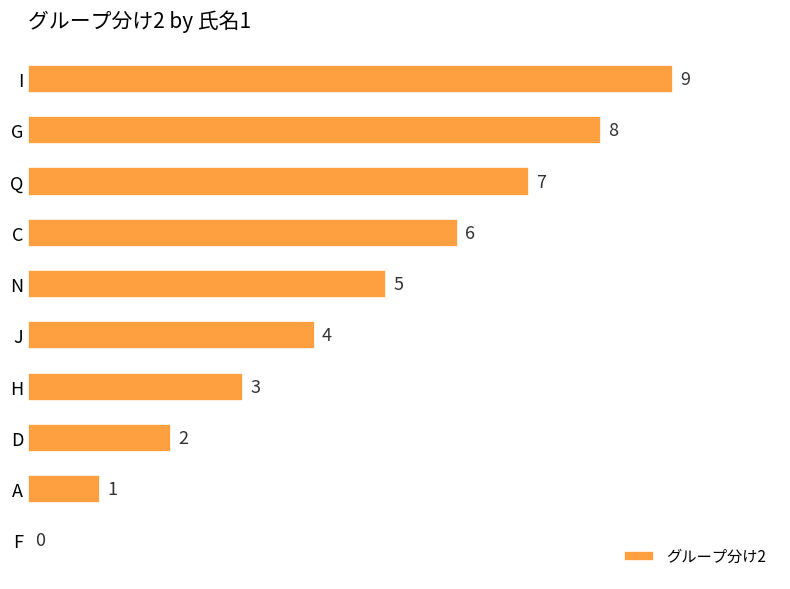

Approximately how many times larger is the value at H compared to D?

1.5